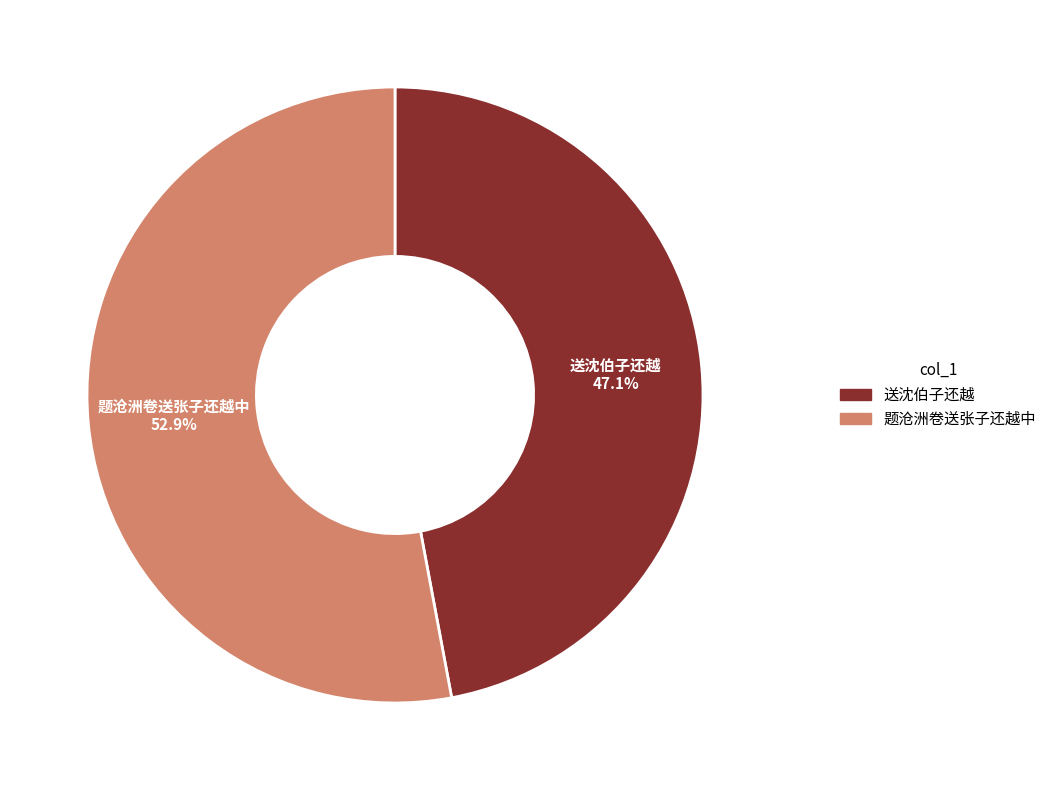

What percentage is the 送沈伯子还越 slice, to the nearest percent?

47%